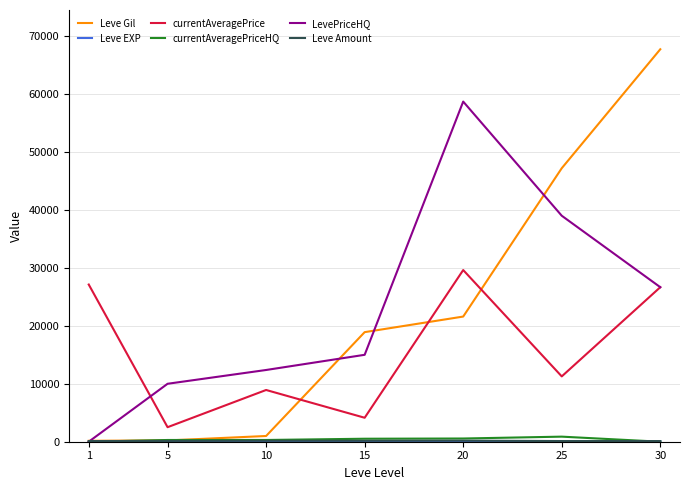

Between 1 and 25, which series saw the biggest shift?

Leve Gil